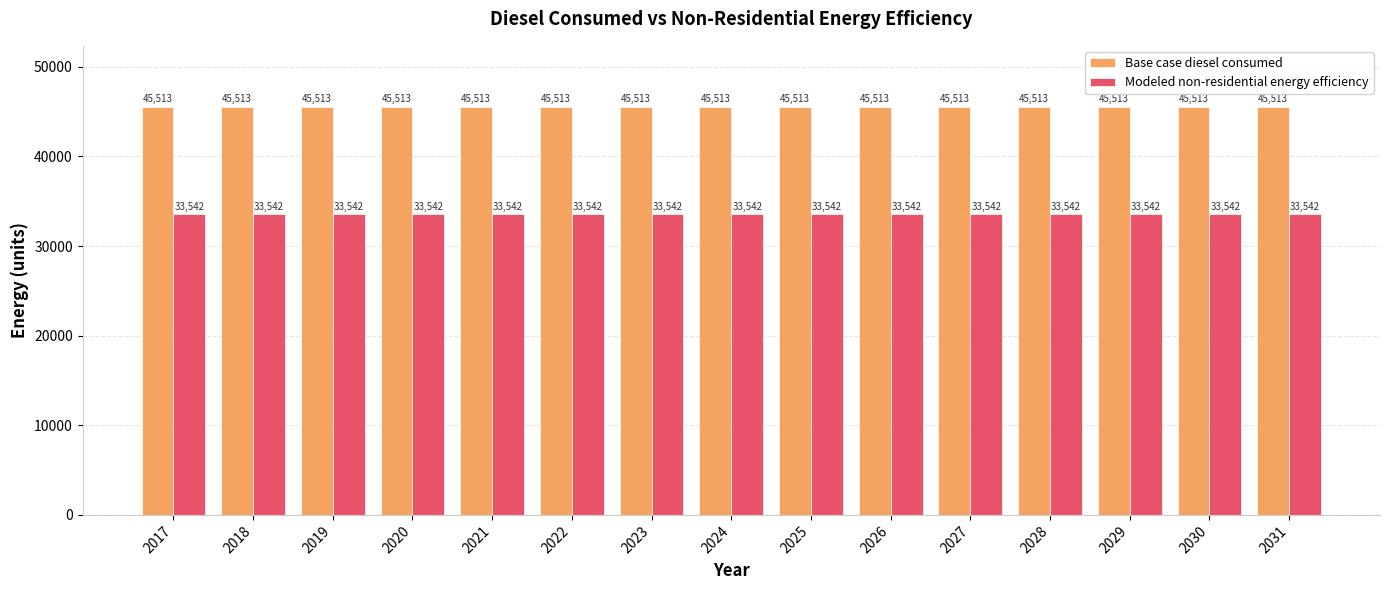

The Base case diesel consumed series shows 45513.3 at 2030. True or false?

True